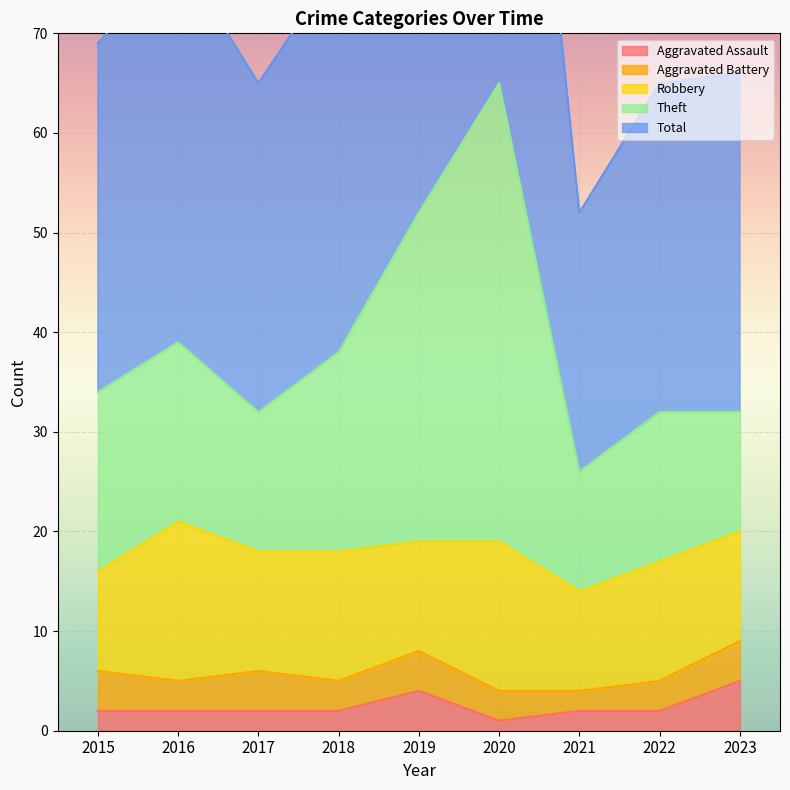

True or false: Aggravated Assault has a value of 2 at 2022.

True